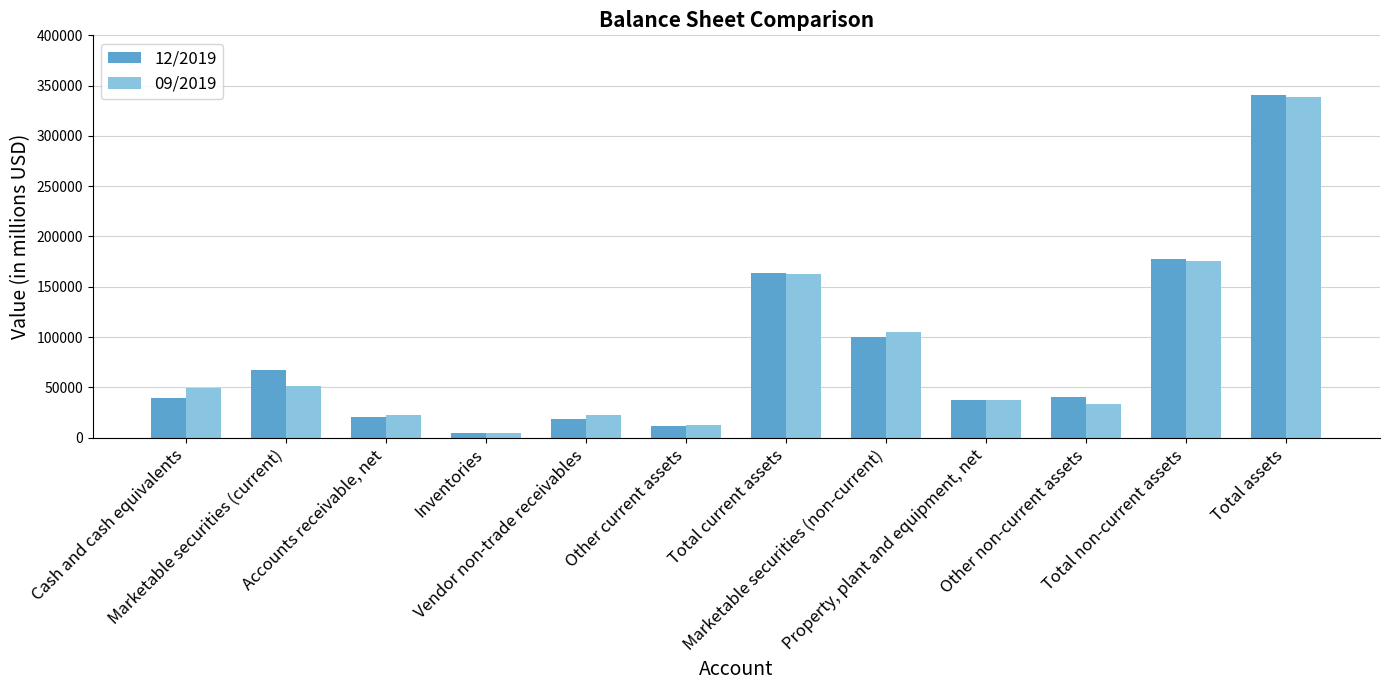

Is it true that 12/2019 equals 104454 at Total current assets?

False